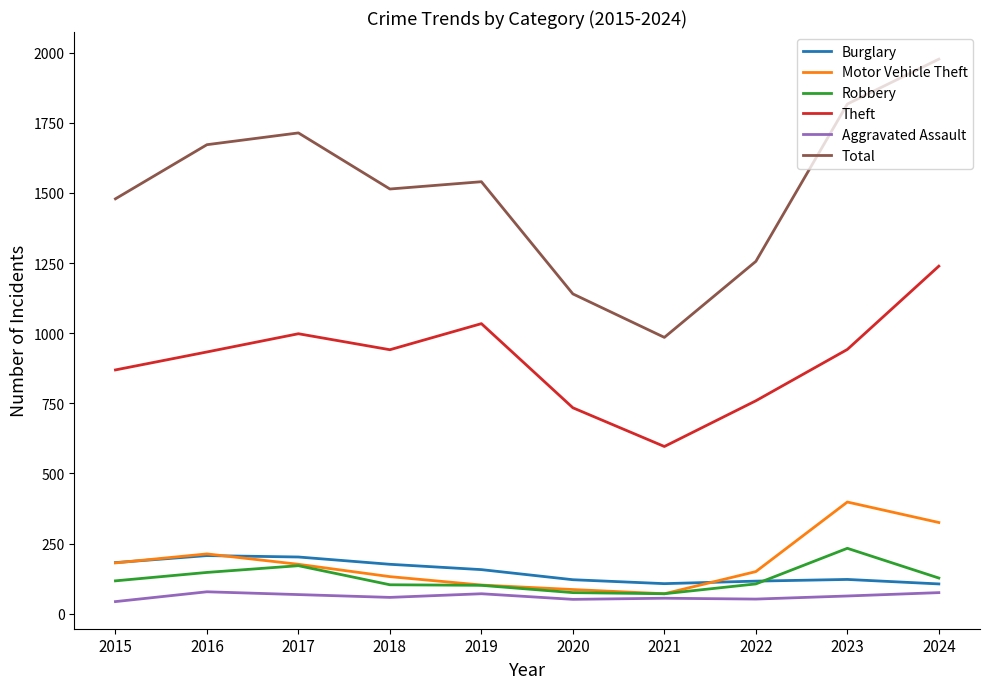

Which series has the largest total across all categories?

Total